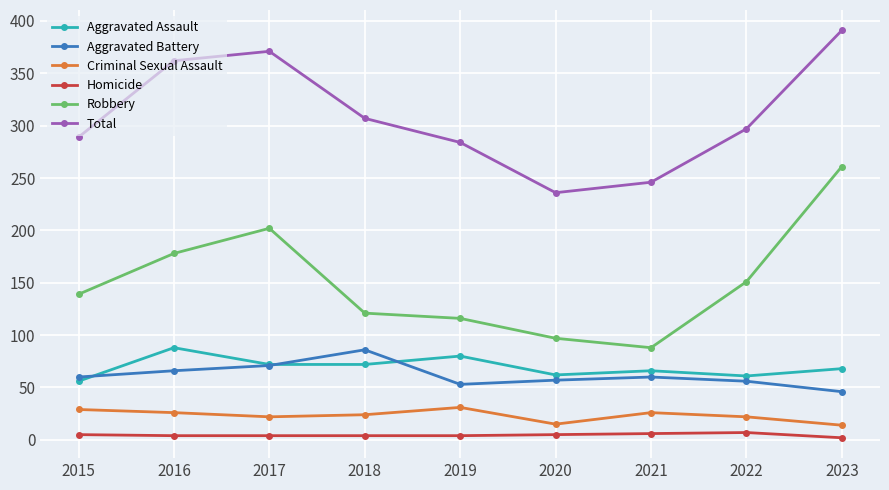

Which label corresponds to the largest value in the chart?

2023